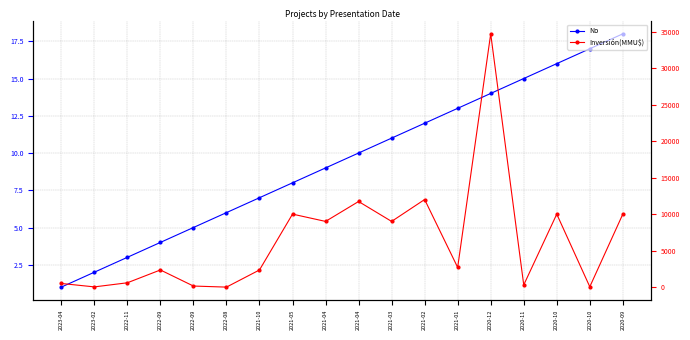

What is the difference between the maximum and second lowest values in the Inversión(MMU$) series?

34666